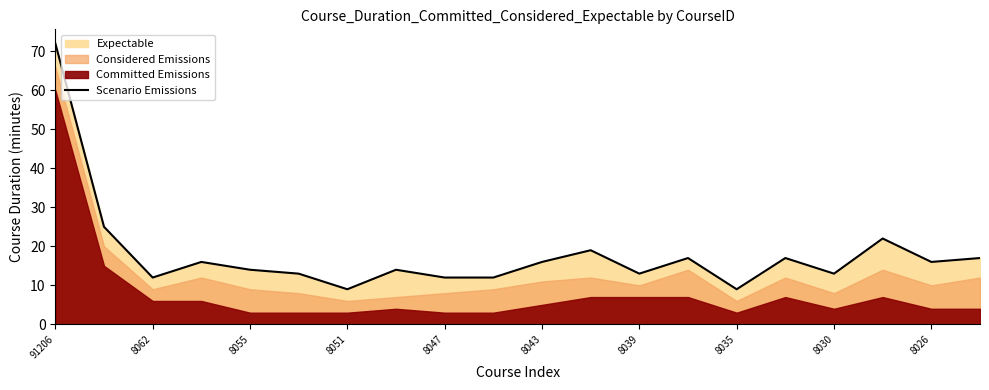

How many categories are shown in the chart?

20